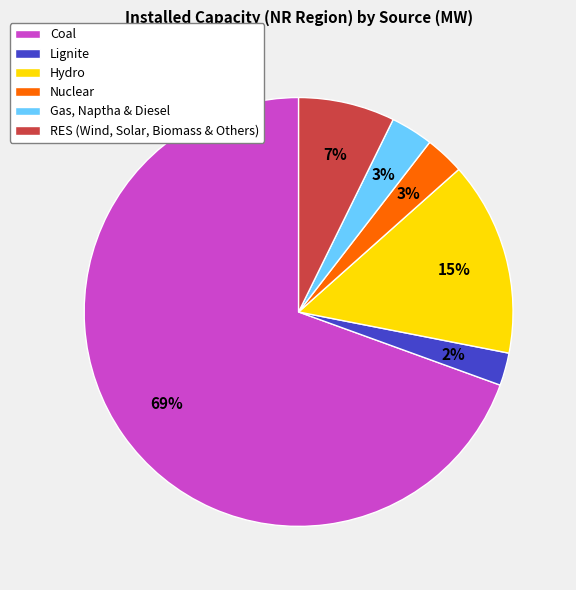

Count the number of slices in the pie.

6